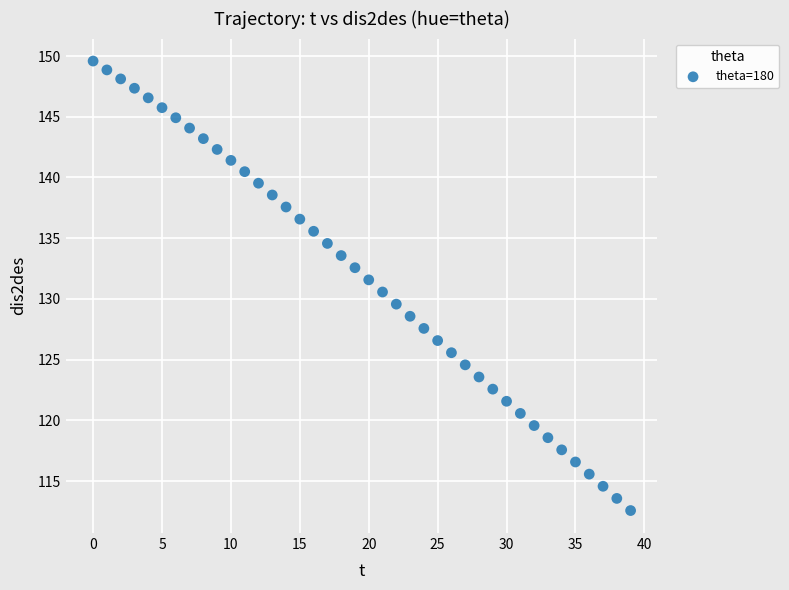

What is the range of Y values (max minus min)?

37.0